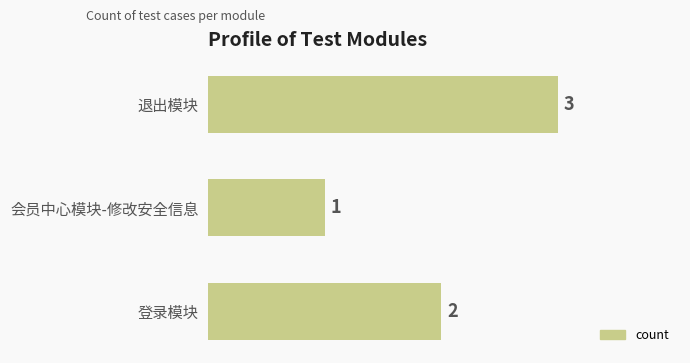

Reading top to bottom, what are all the values shown in this chart?

3	1	2